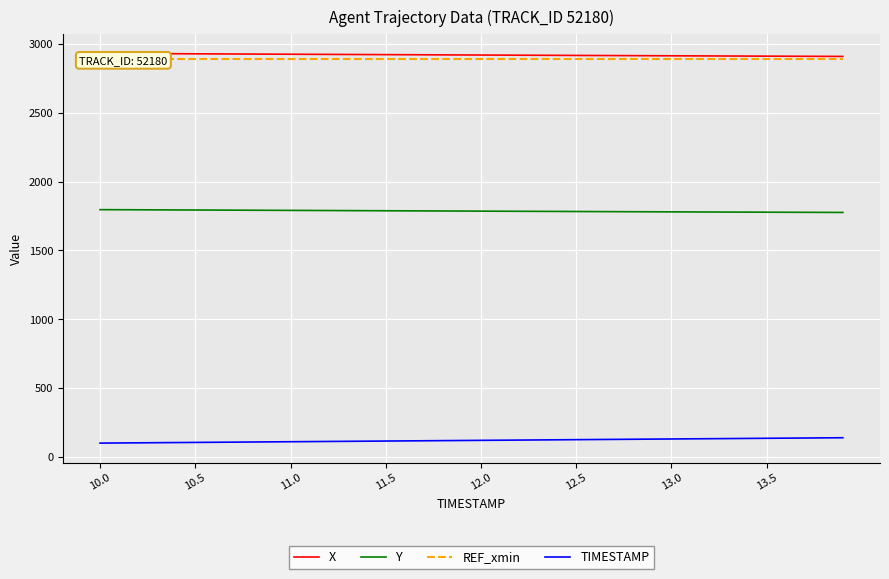

How many series are shown in this chart?

4